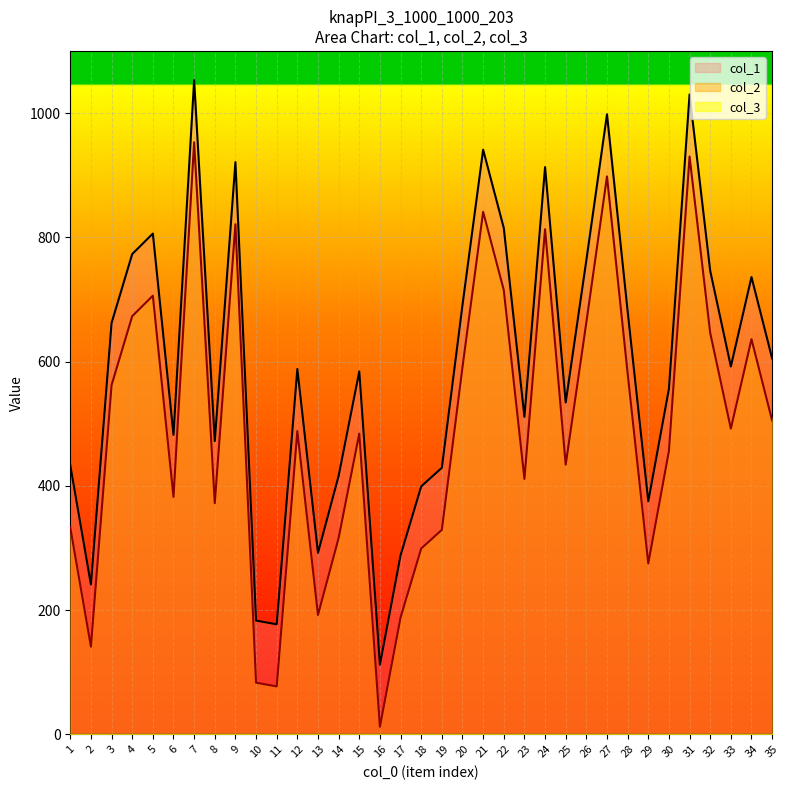

What is the value of the col_1 point at the 14th from the left?

416